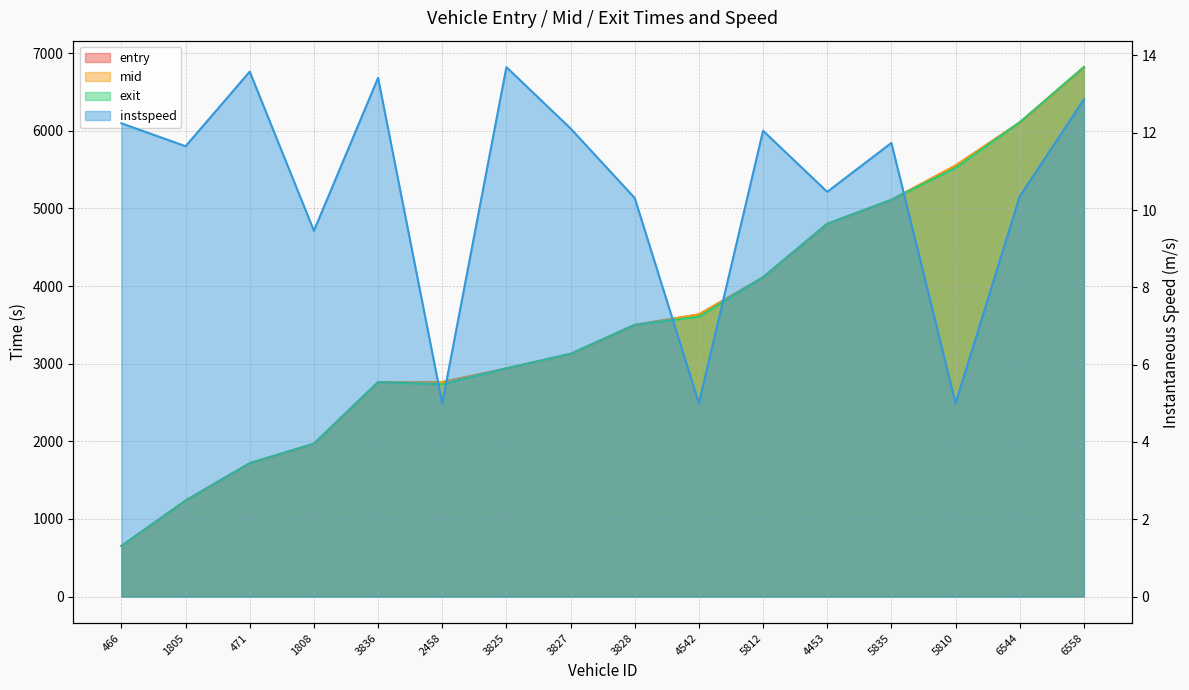

At which category does exit reach its first local peak?

3836